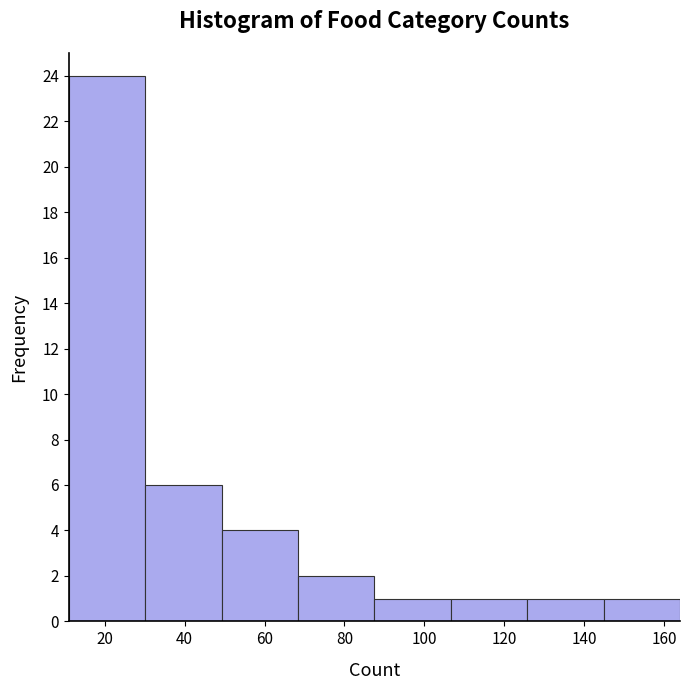

How tall is the bar that spans 68 to 88 on the x-axis? Neither the bar edges nor the heights are printed on the chart, so give them approximately, as read against the axes.

2